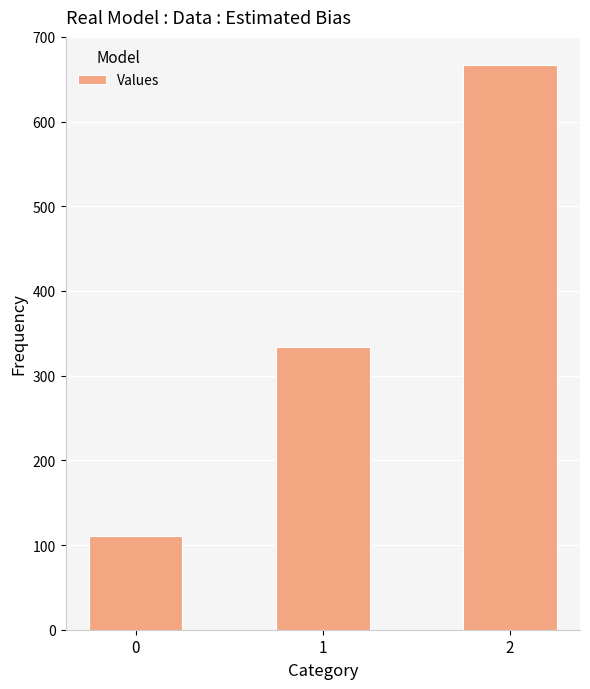

What is the greatest value displayed?

666.7